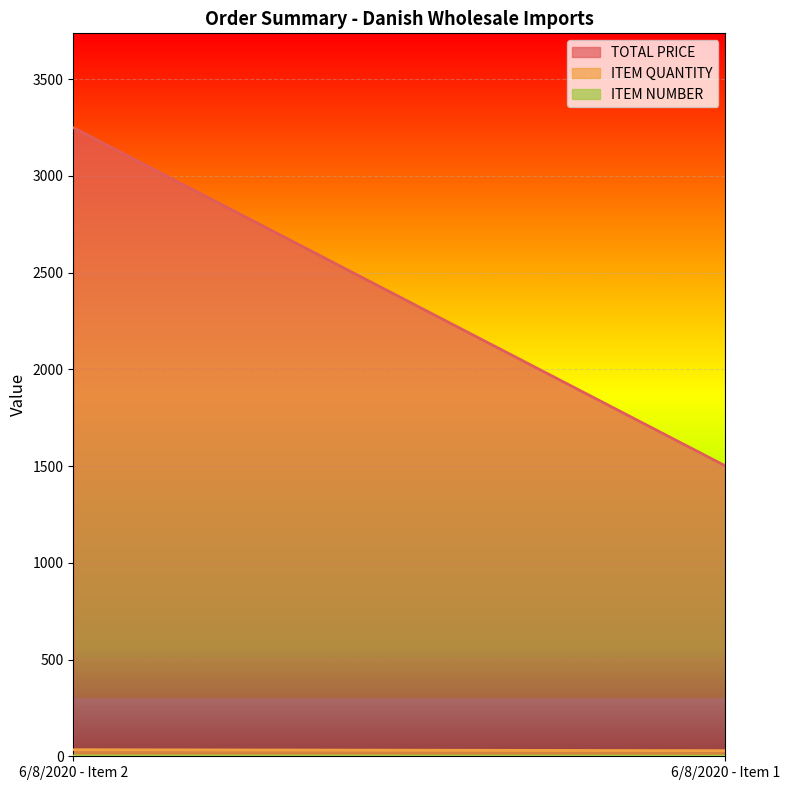

What is the value of the ITEM NUMBER point at the 1st from the left?

2.0